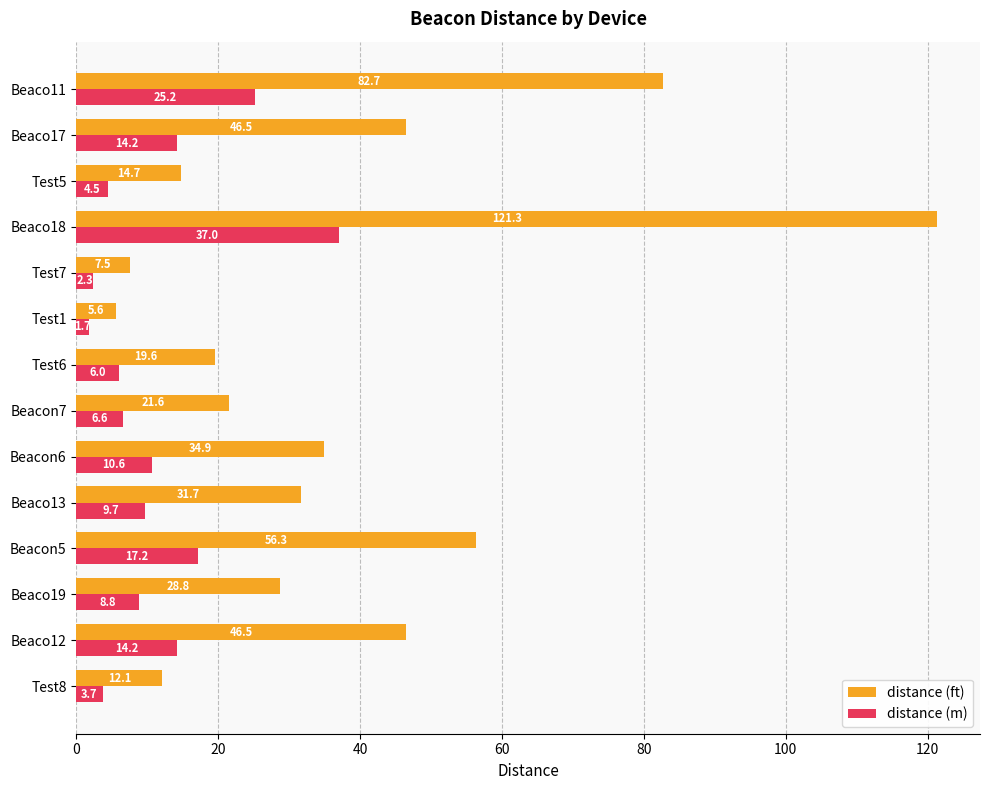

What is the total value across all series at Test6?

25.6